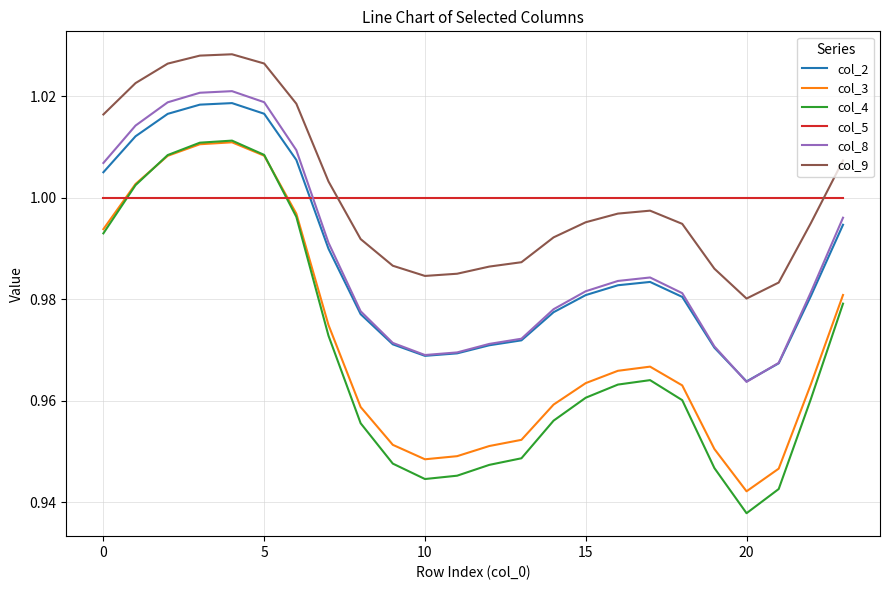

True or false: col_9 and col_4 intersect in this chart.

False